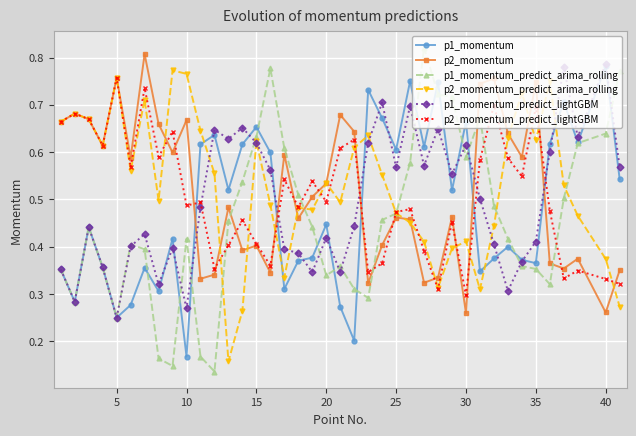

Is this an area chart (filled region under the line)?

No